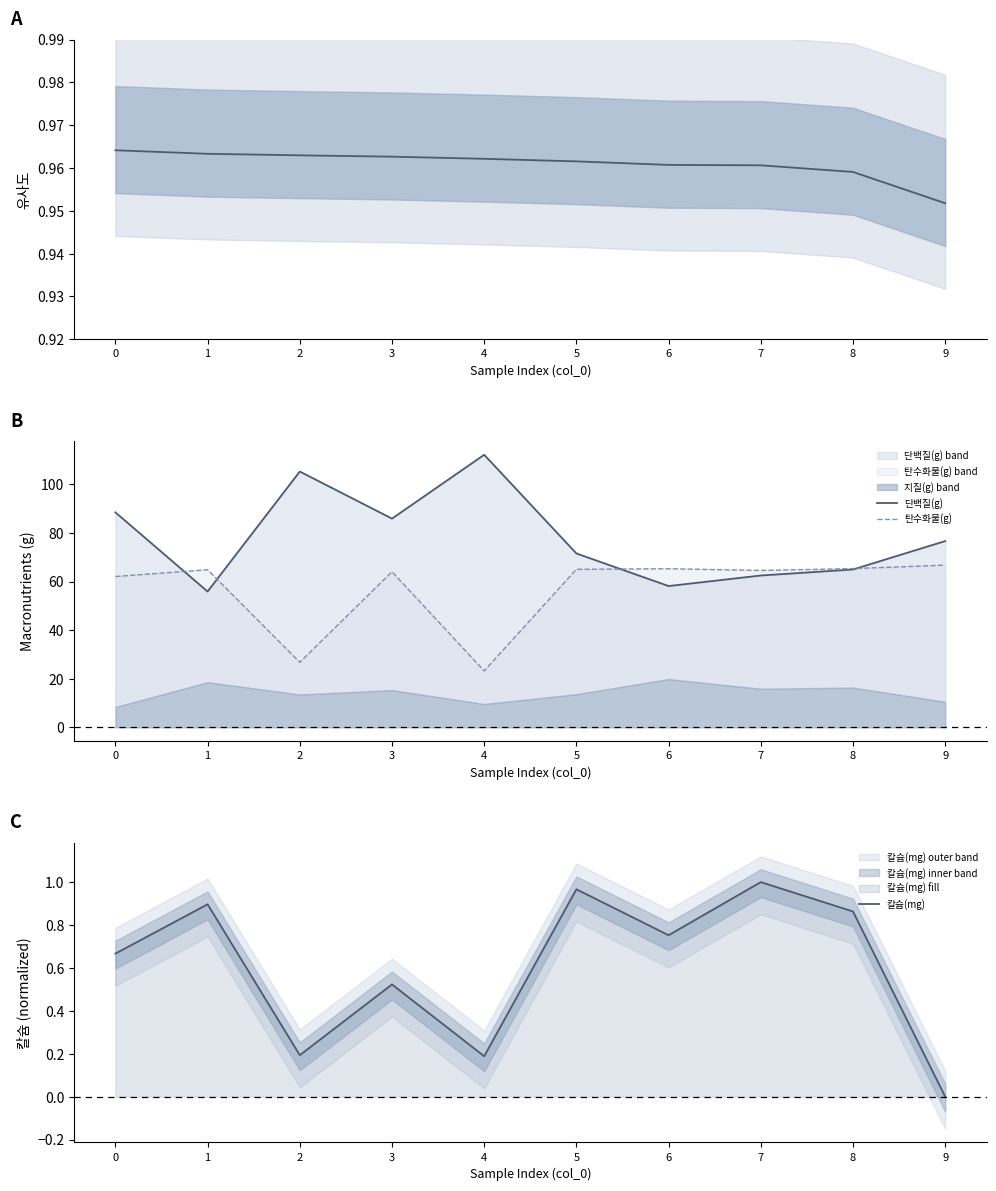

What is the lowest value of the 탄수화물(g) series?

23.2